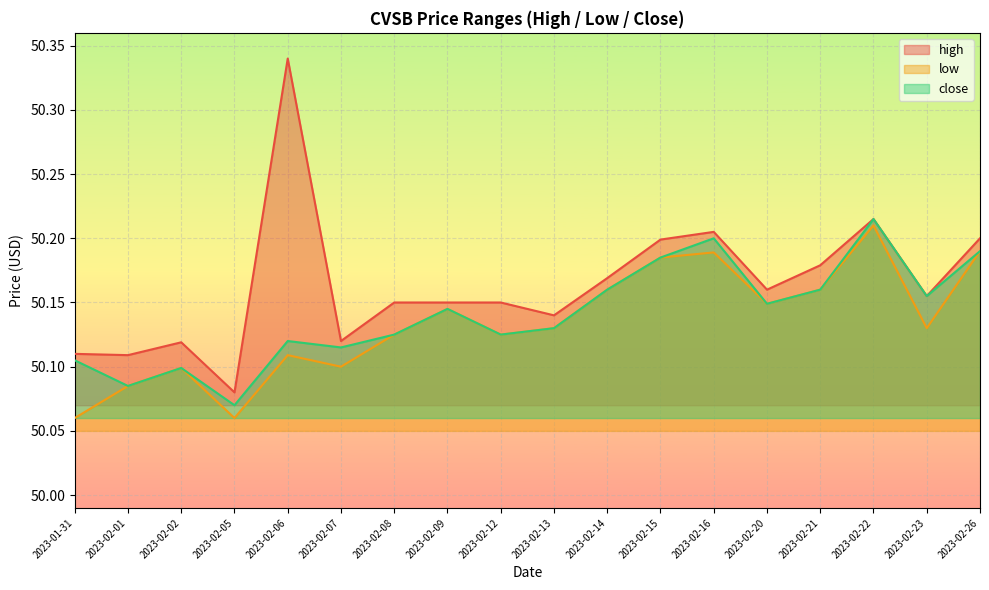

True or false: close has a value of 50.1 at 2023-02-02.

True